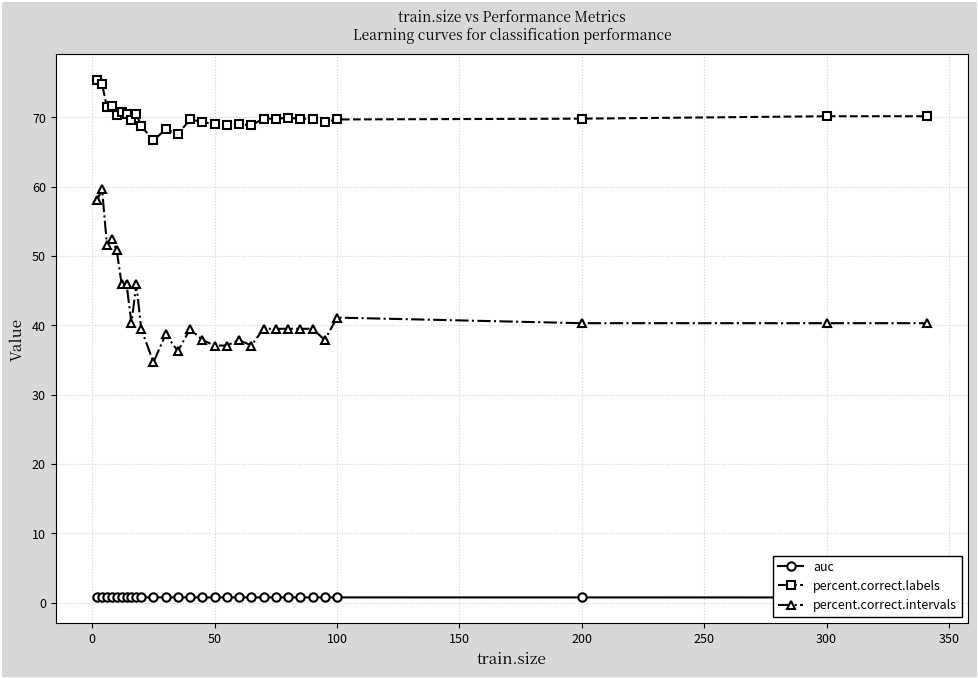

What is the average value of the percent.correct.labels series?

70.0